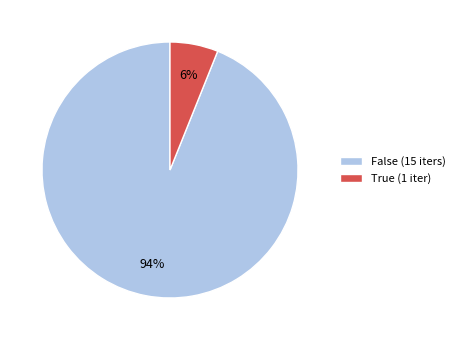

What is the largest slice in the pie chart?

False (15 iters)